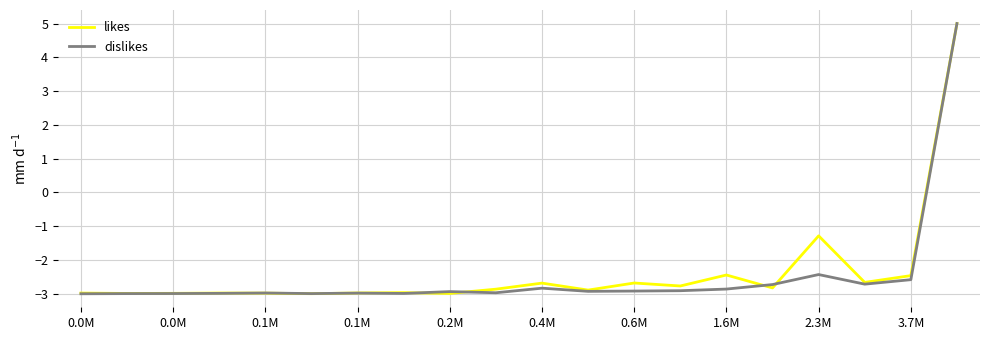

What is the greatest value displayed?

5.0